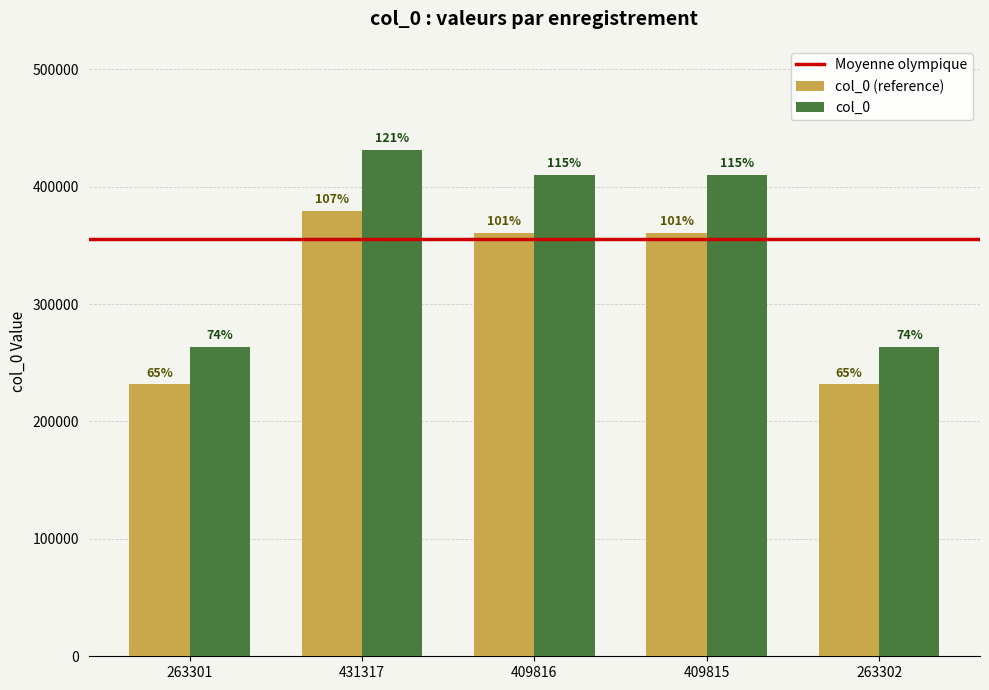

What is the label of the 2nd bar from the left?

431317